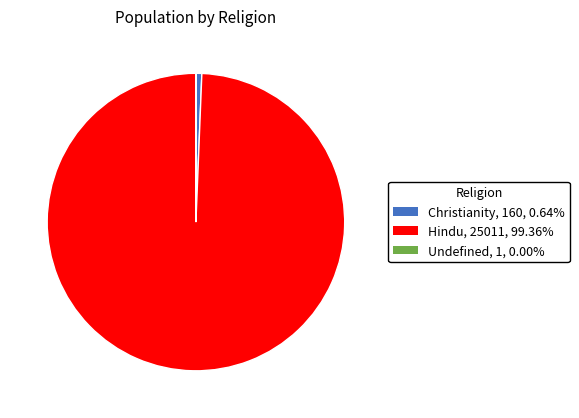

Which slice is the largest?

Hindu